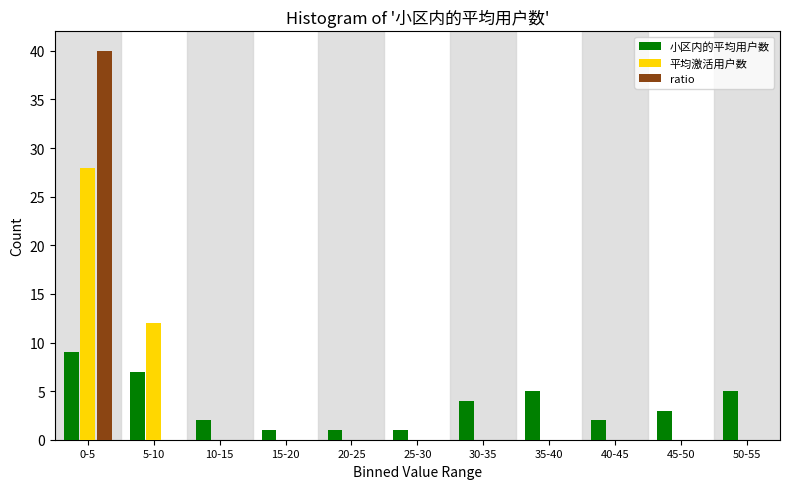

The value of ratio at 10-15 is 0. True or false?

True